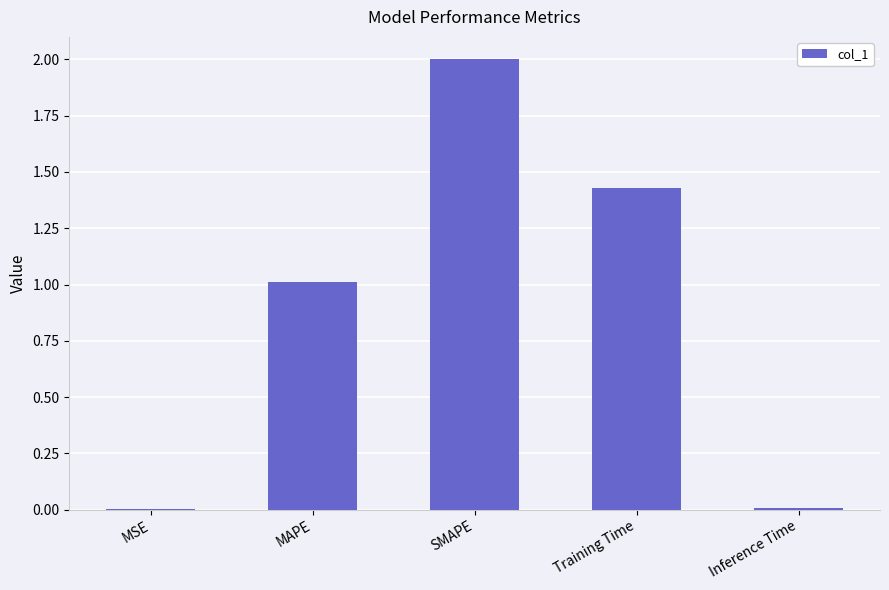

Which has a higher value, MSE or Training Time?

Training Time